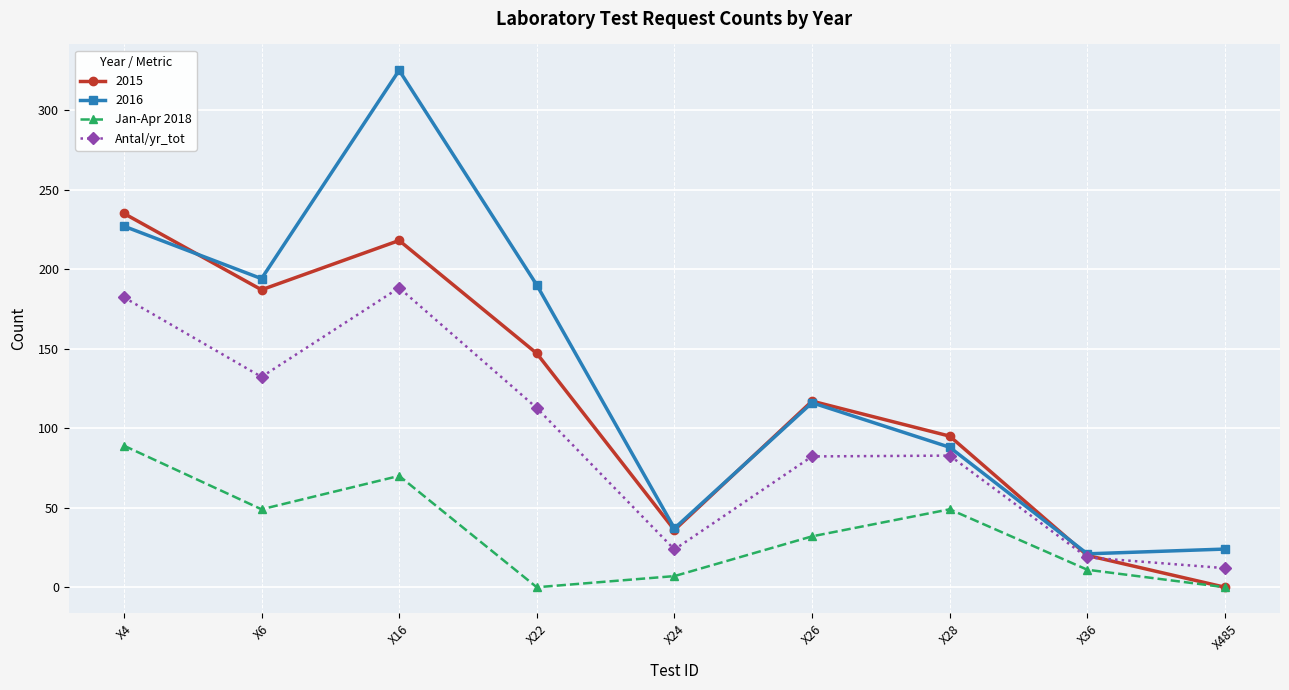

What is the sum of the Jan-Apr 2018 values at X16 and X36?

81.0